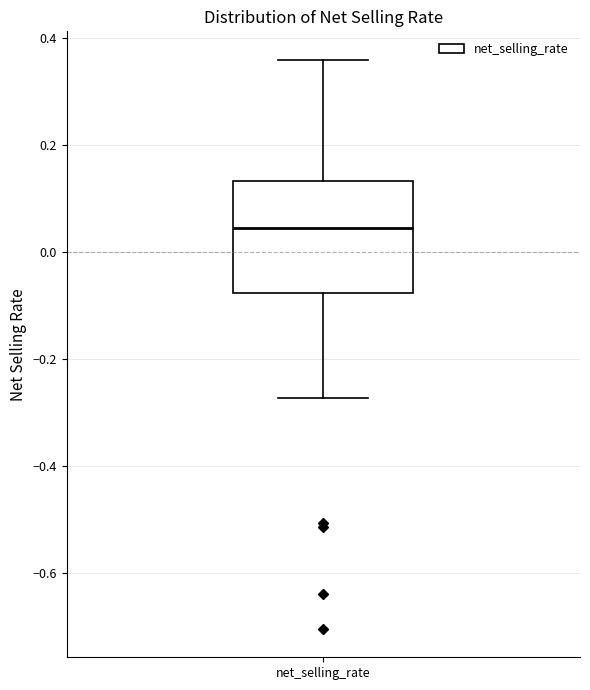

Transcribe this box plot: give where the median line is, the range the box spans, and where the two whiskers end, as read against the y-axis. The values are not printed on the chart, so give them approximately, as read against the axis.

median 0.04, box -0.08 to 0.14, whiskers -0.28 to 0.36